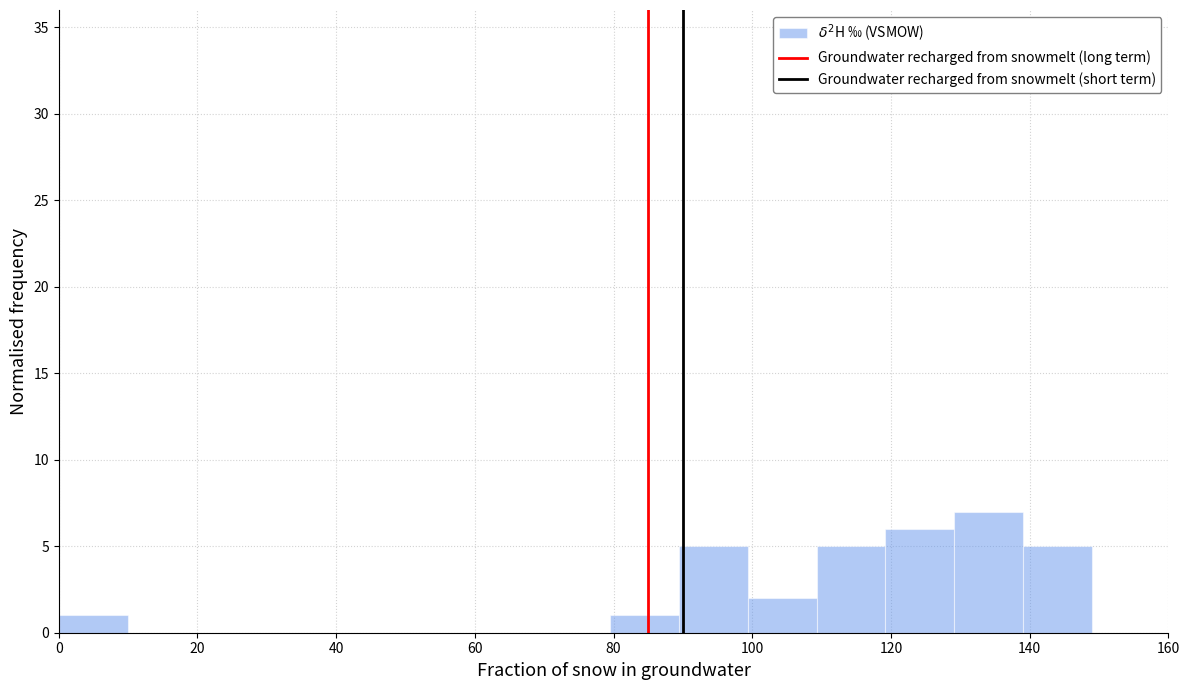

Which range on the x-axis has the tallest bar?

130 to 140